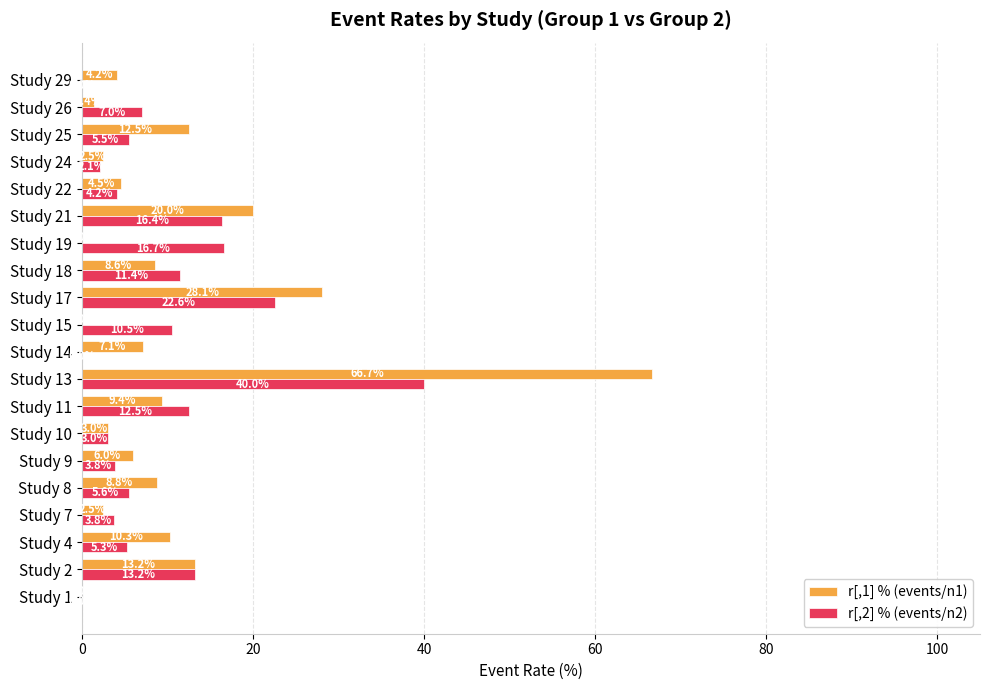

Is it true that r[,1] % (events/n1) equals 2.3 at Study 11?

False